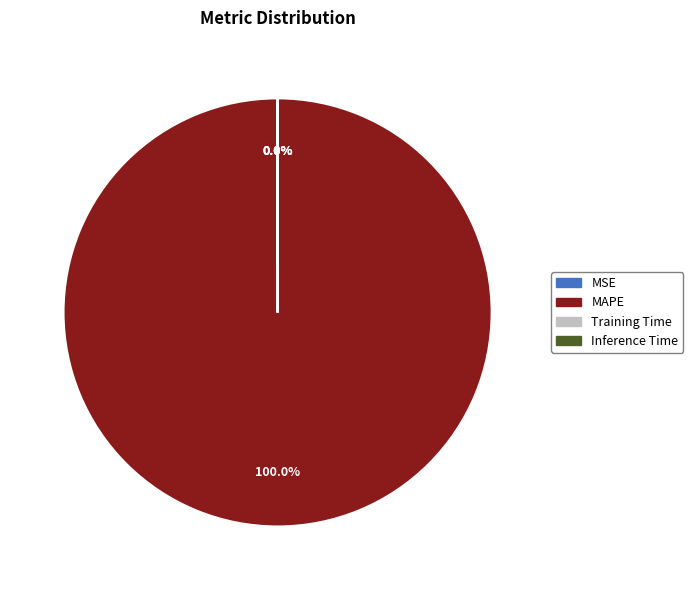

Is there a majority slice in this chart?

Yes